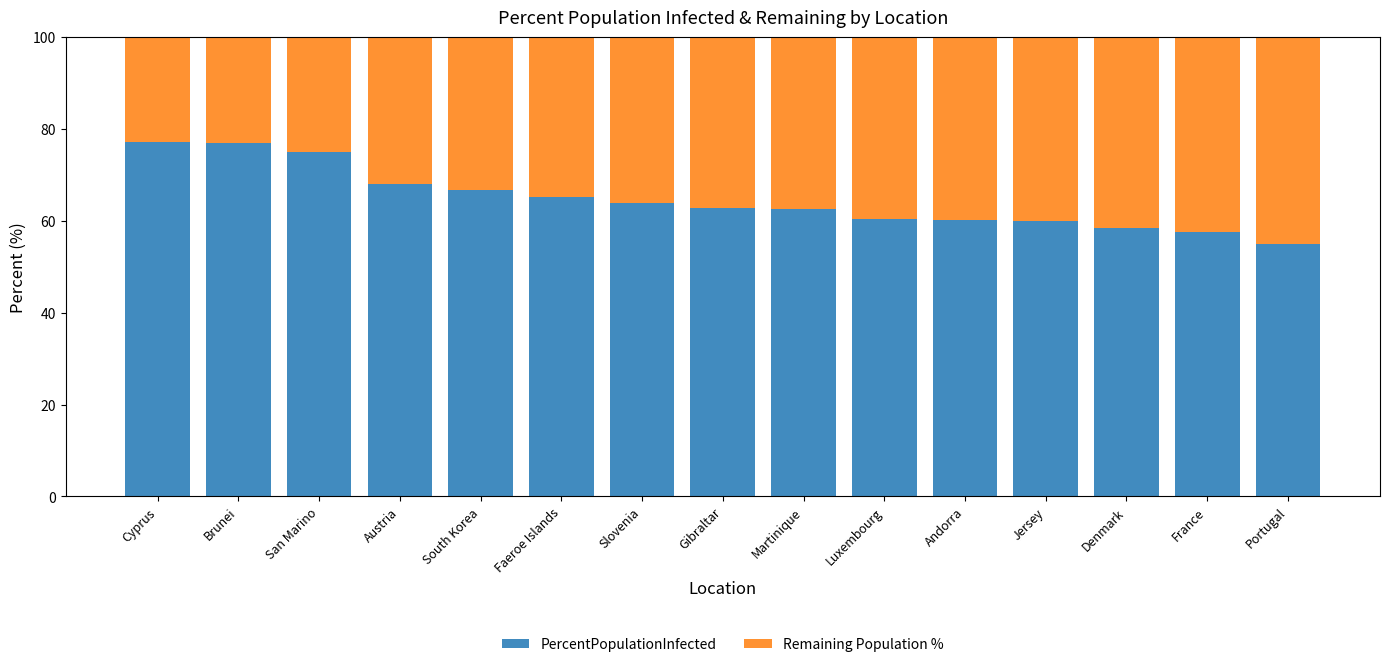

What is the sum of the PercentPopulationInfected values at San Marino and Cyprus?

152.2